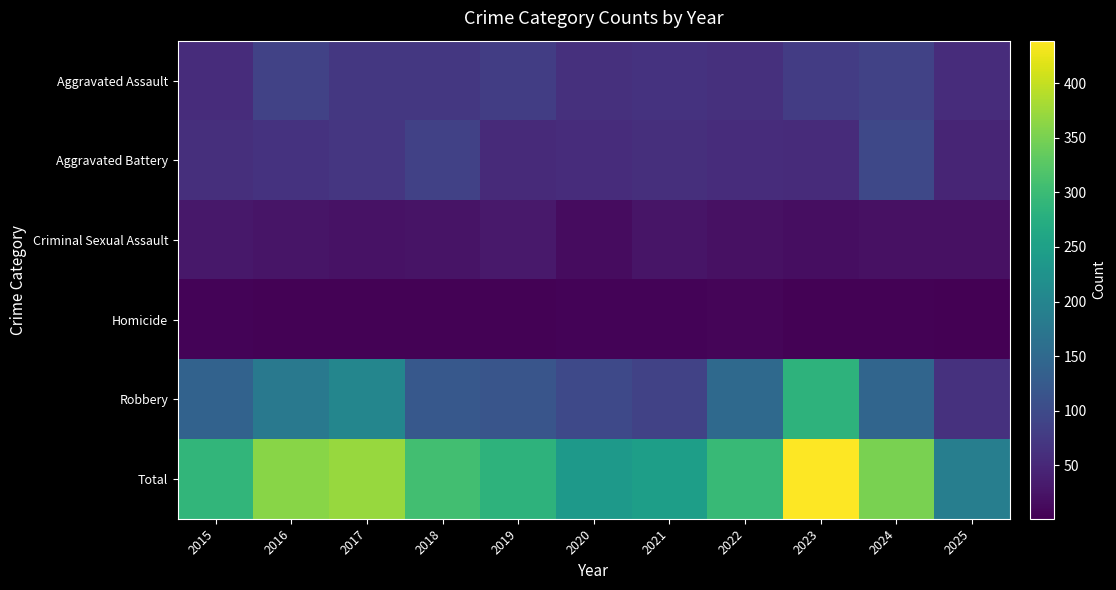

At 2016, list the series in order from largest to smallest.

Total, Robbery, Aggravated Assault, Aggravated Battery, Criminal Sexual Assault, Homicide